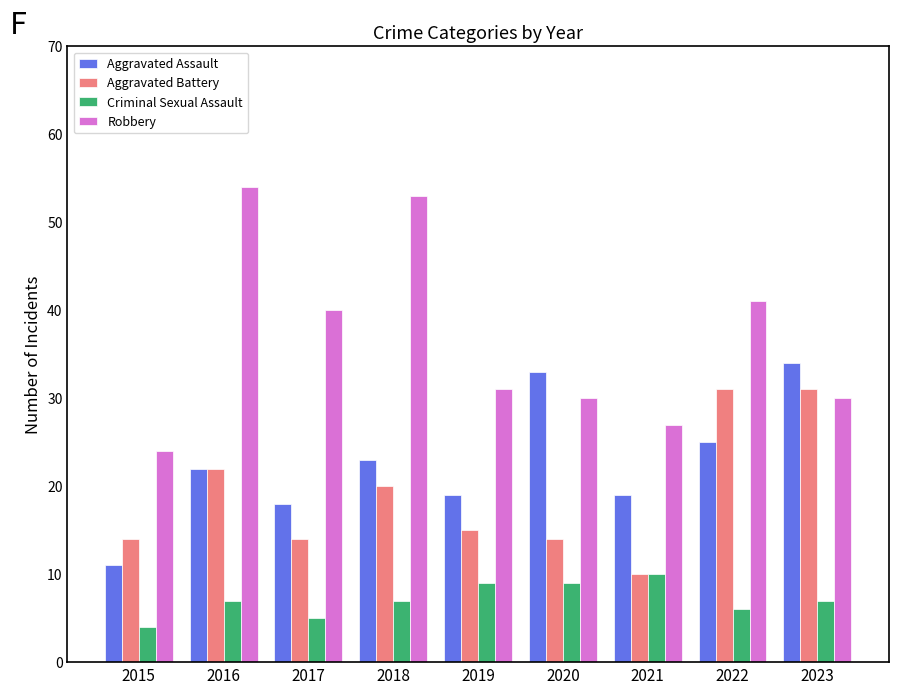

Reading left to right, what are all the values shown in this chart?

Aggravated Assault: 11	22	18	23	19	33	19	25	34
Aggravated Battery: 14	22	14	20	15	14	10	31	31
Criminal Sexual Assault: 4	7	5	7	9	9	10	6	7
Robbery: 24	54	40	53	31	30	27	41	30